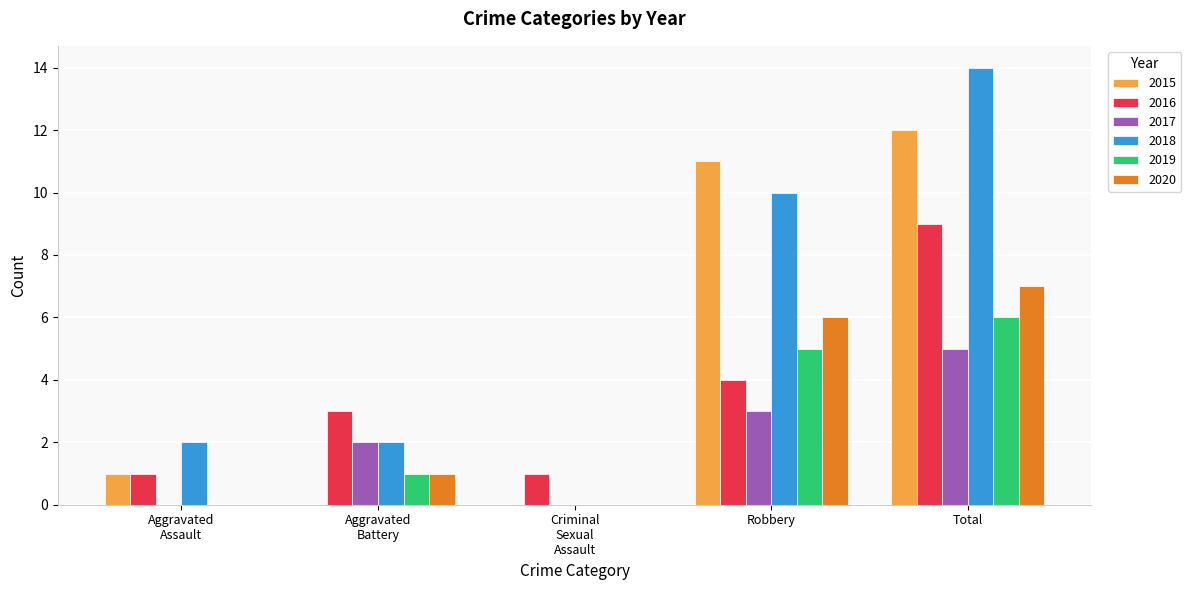

How many 2017 values are between 0 and 3?

4